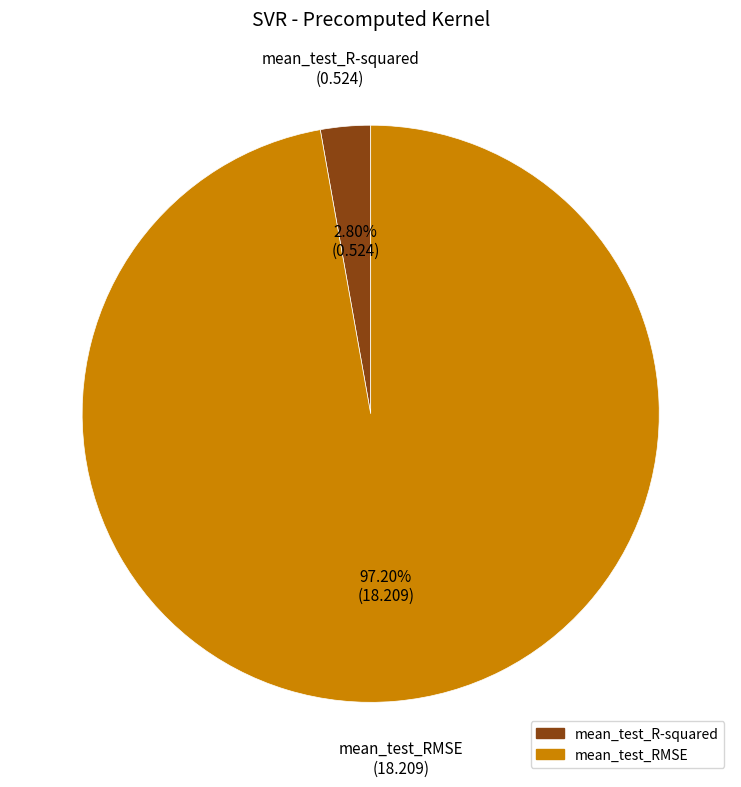

The mean_test_R-squared slice represents 3% of the pie. True or false?

True